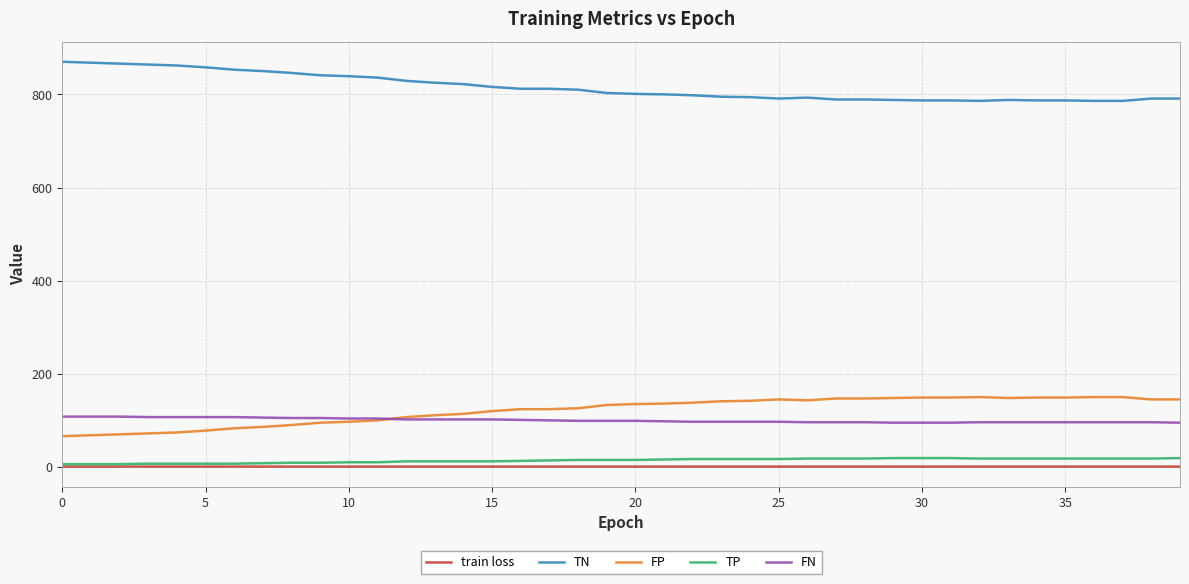

True or false: TP and FP cross at least once.

False